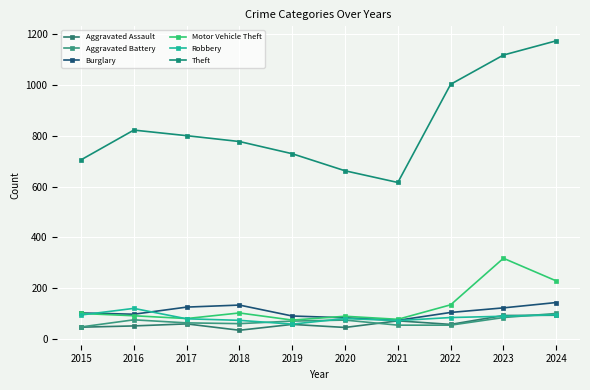

Reading left to right, extract all data points from this chart.

Aggravated Assault: 47	52	60	35	58	46	72	58	93	94
Aggravated Battery: 48	76	64	61	71	75	55	55	85	101
Burglary: 103	98	126	134	91	84	74	105	123	144
Motor Vehicle Theft: 101	92	81	103	75	90	78	135	318	229
Robbery: 95	121	80	74	59	81	73	85	90	96
Theft: 705	822	800	777	729	662	616	1002	1117	1173